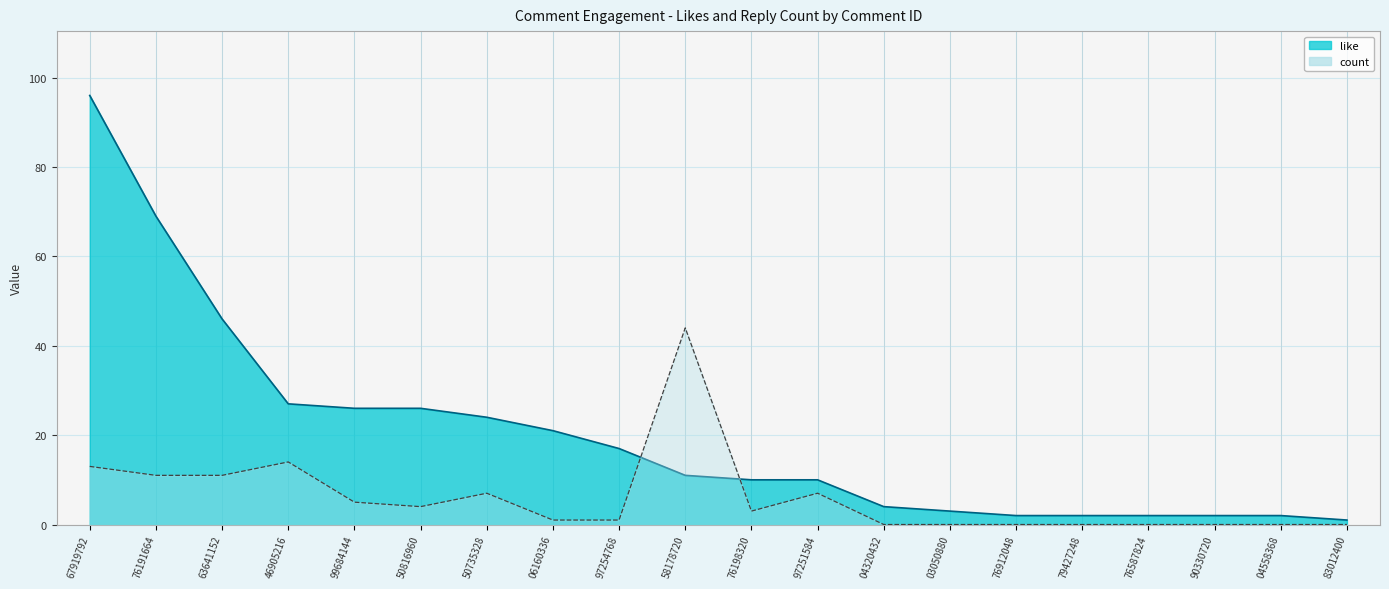

The value of count at 58178720 is 59. True or false?

False